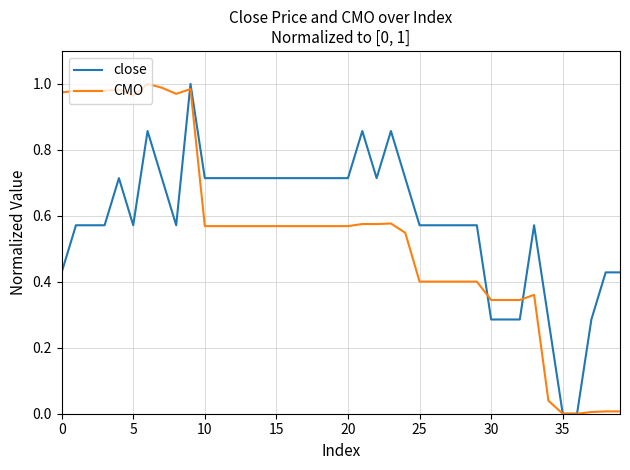

What are all the series names shown in the legend?

close, CMO